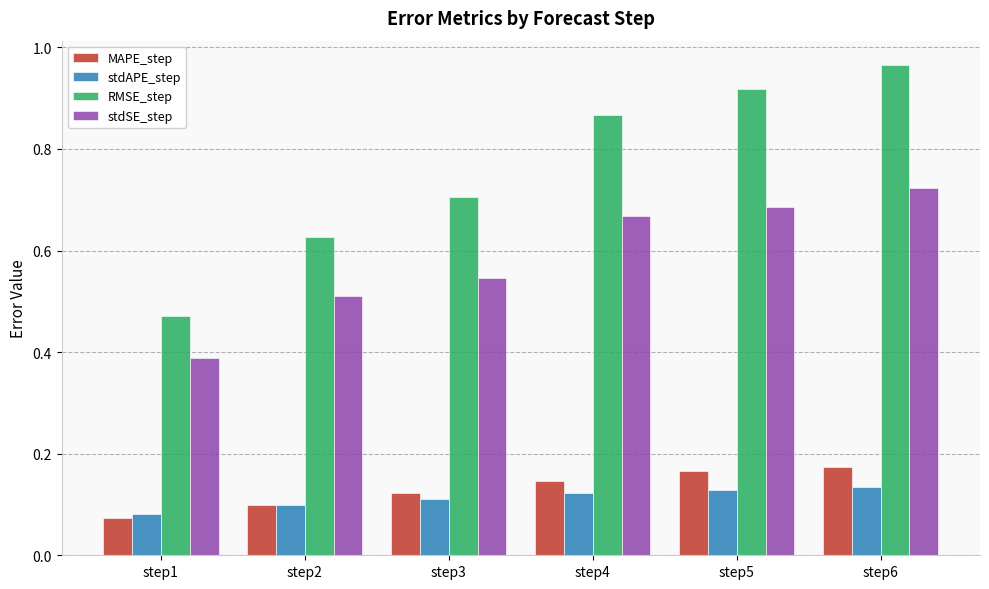

Which category has the lowest value across all series?

step1